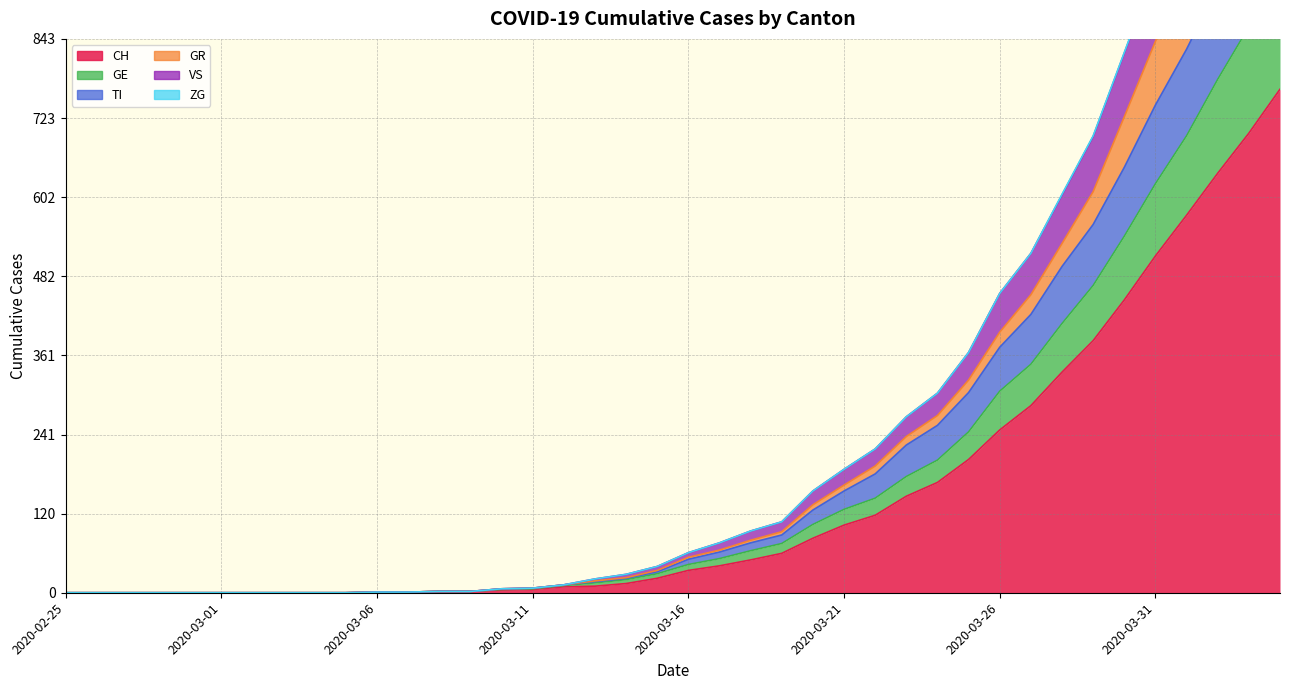

True or false: CH has a value of 0 at 2020-02-25.

True